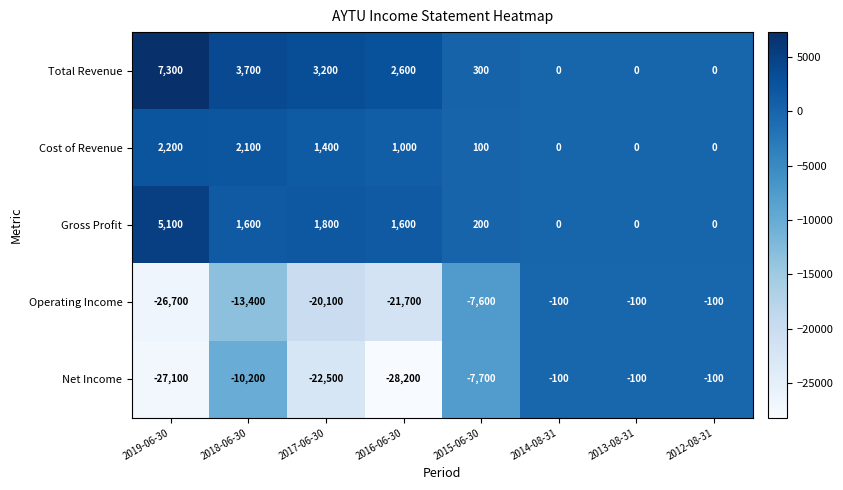

Is it true that Gross Profit equals 0 at 2012-08-31?

True